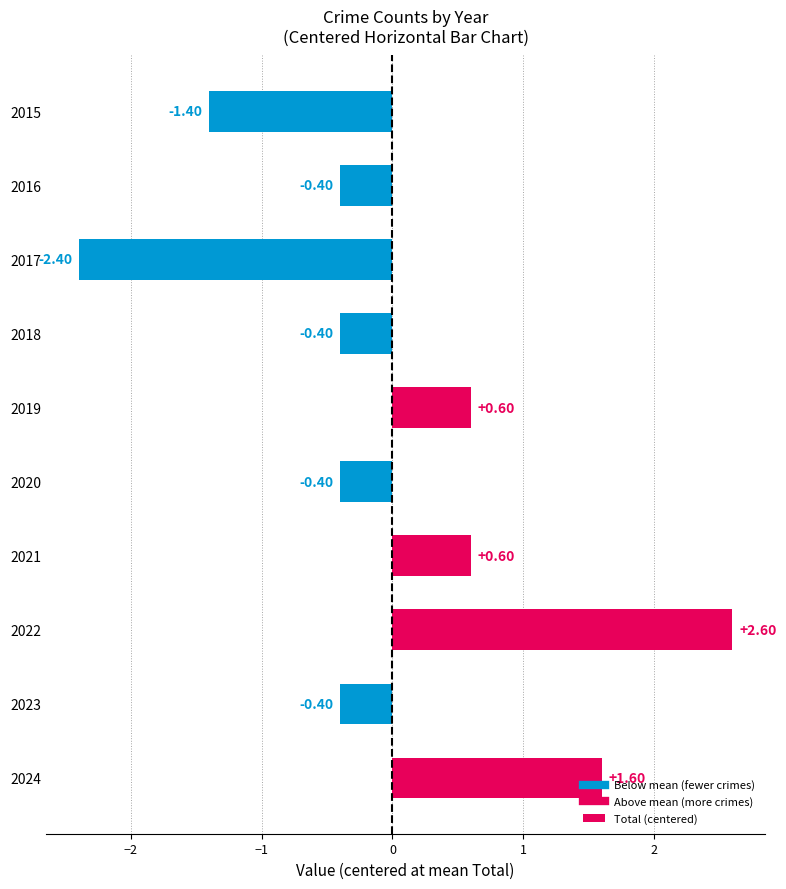

How many negative values are there?

6